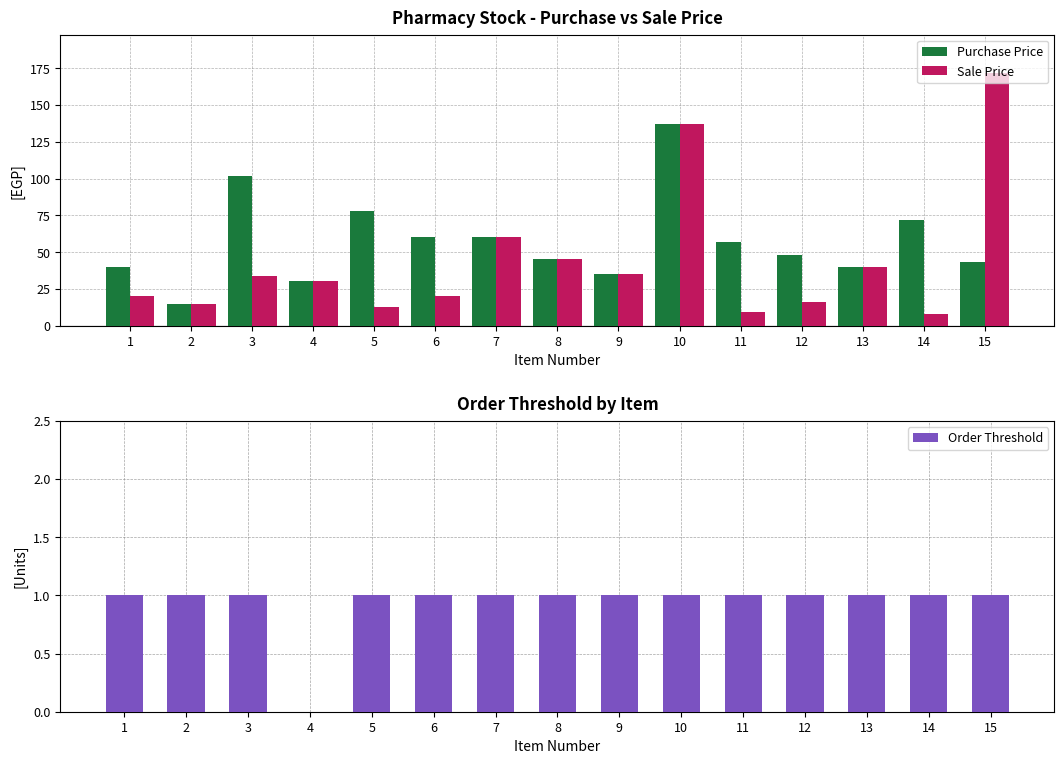

Reading left to right, list all the values displayed in this chart.

Purchase Price: 40.0	15.0	102.0	30.0	78.0	60.0	60.0	45.0	35.0	137.0	57.0	48.0	40.0	72.0	43.0
Sale Price: 20.0	15.0	33.7	30.0	12.5	19.8	60.0	45.0	35.0	137.0	9.1	15.8	40.0	7.9	172.0
Order Threshold: 1.0	1.0	1.0	0.0	1.0	1.0	1.0	1.0	1.0	1.0	1.0	1.0	1.0	1.0	1.0